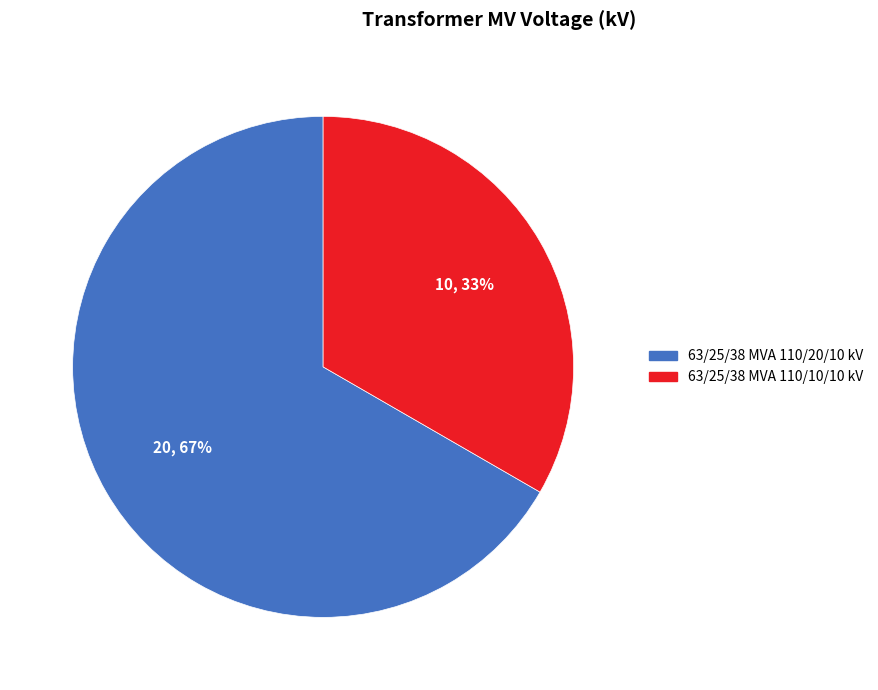

What is the largest slice in the pie chart?

63/25/38 MVA 110/20/10 kV